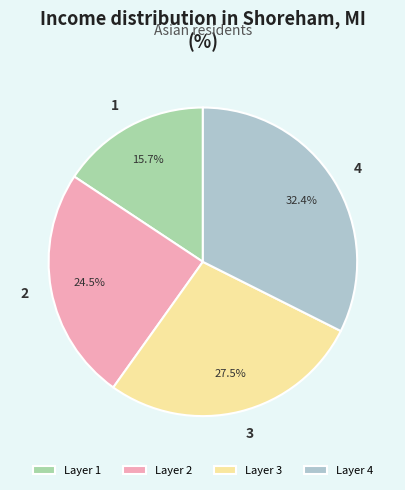

Which category has the smallest portion of the pie?

Layer 1